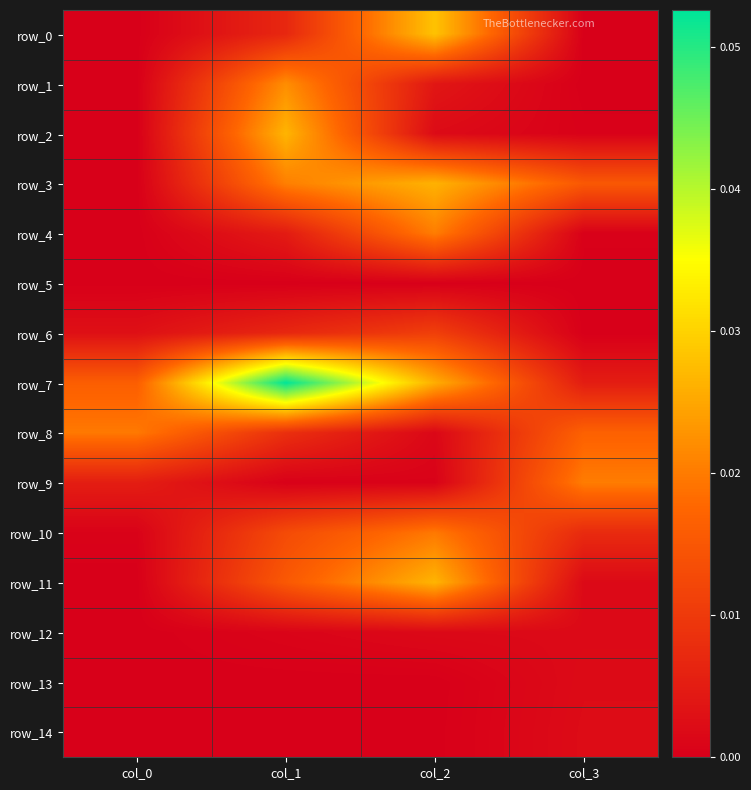

Between col_0 and col_3, which series saw the biggest shift?

row_3